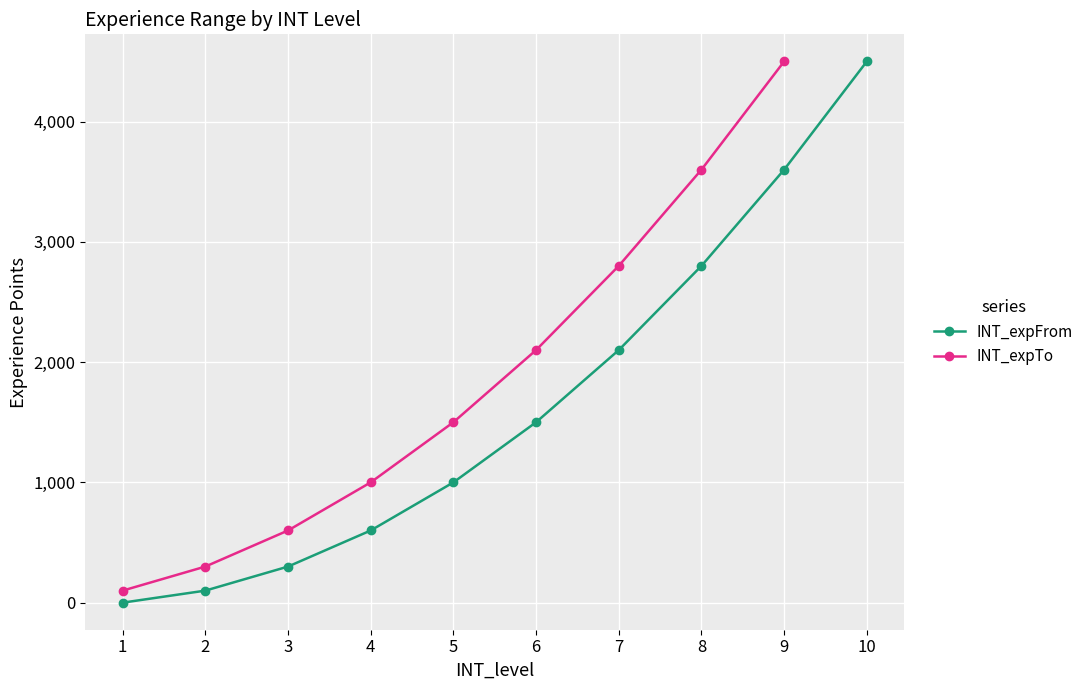

What is the difference between the second highest and second lowest values?

3500